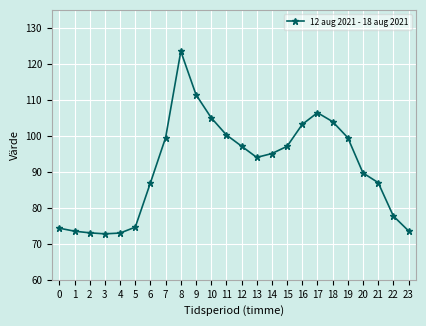

What is the change in value from 3 to 15?

+24.3